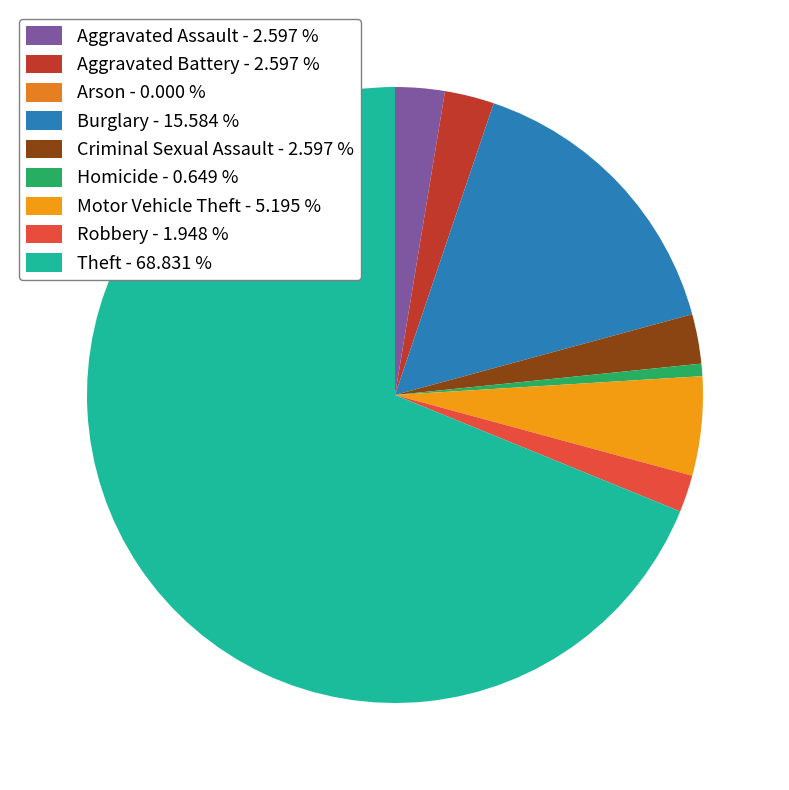

Between Theft and Burglary, which is larger?

Theft